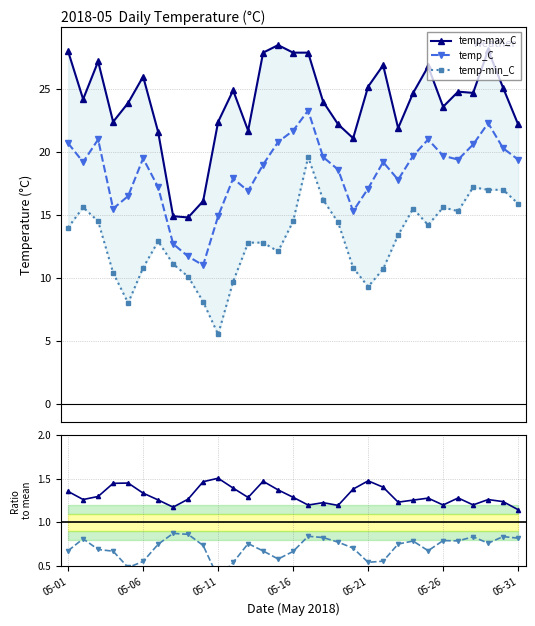

Which series has the largest range (max minus min)?

temp-min_C